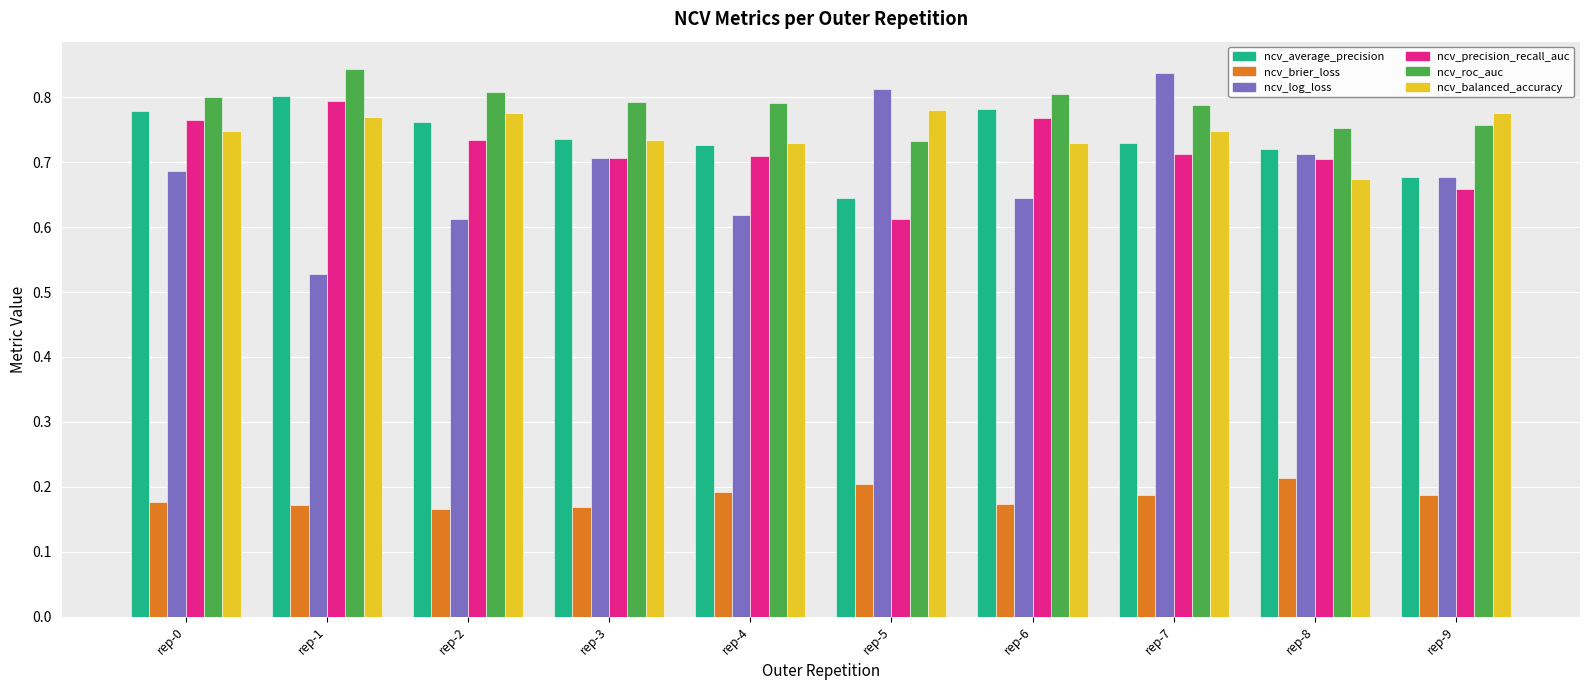

What is the difference between the ncv_precision_recall_auc values at rep-6 and rep-4?

0.1